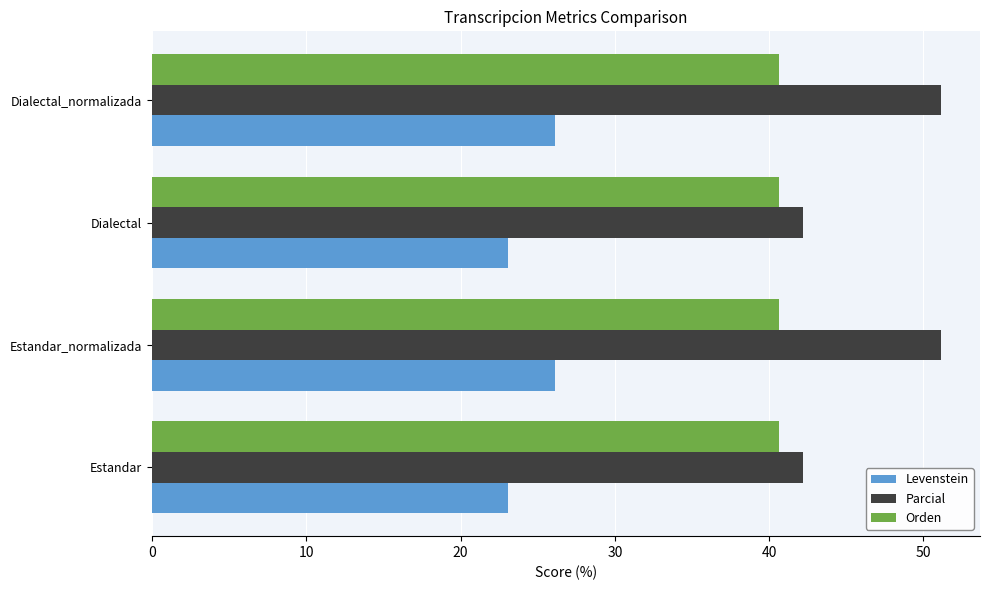

List the series in order of their overall mean, highest first.

Parcial, Orden, Levenstein